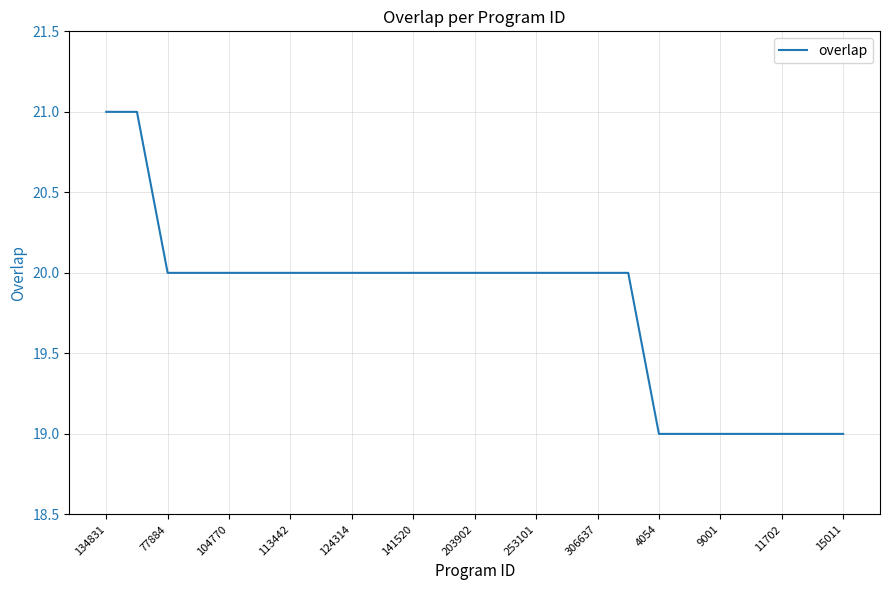

What is the greatest value displayed?

21